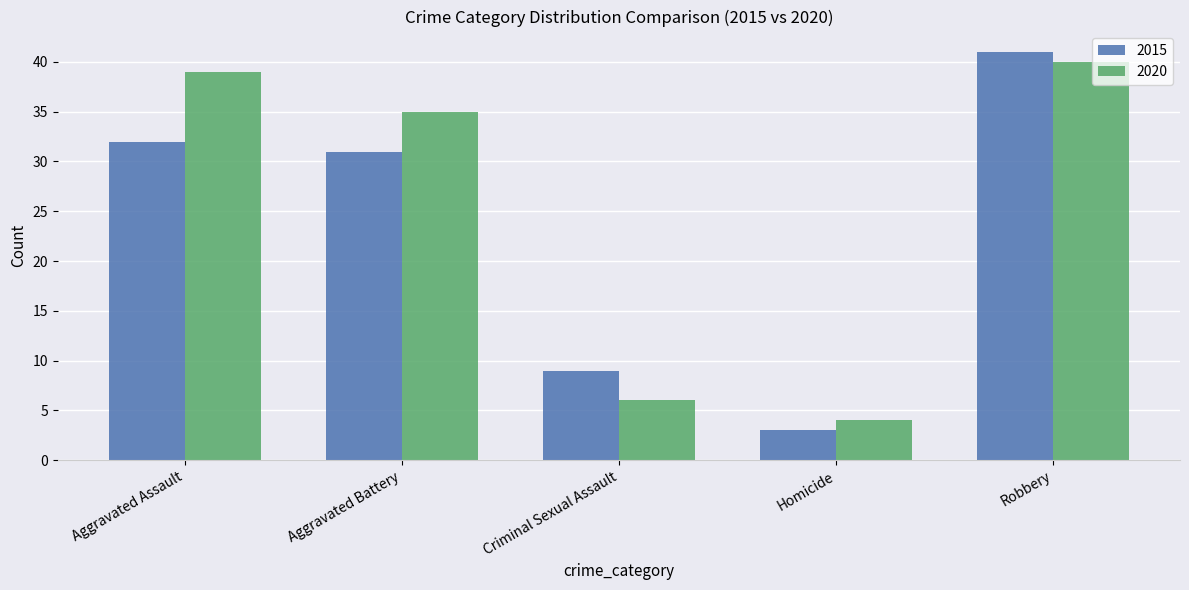

The value of 2015 at Aggravated Battery is 16. True or false?

False